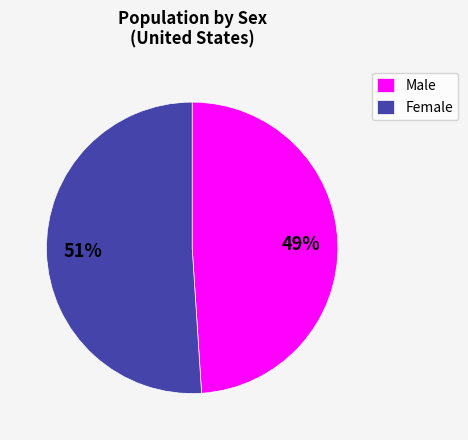

What is the largest slice in the pie chart?

Female